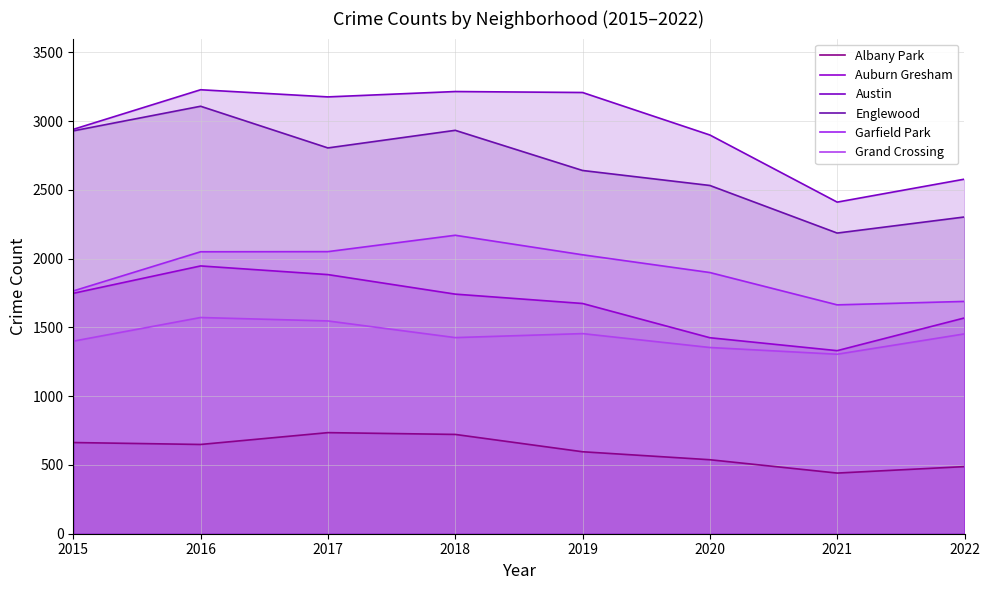

True or false: Albany Park and Englewood cross at least once.

False